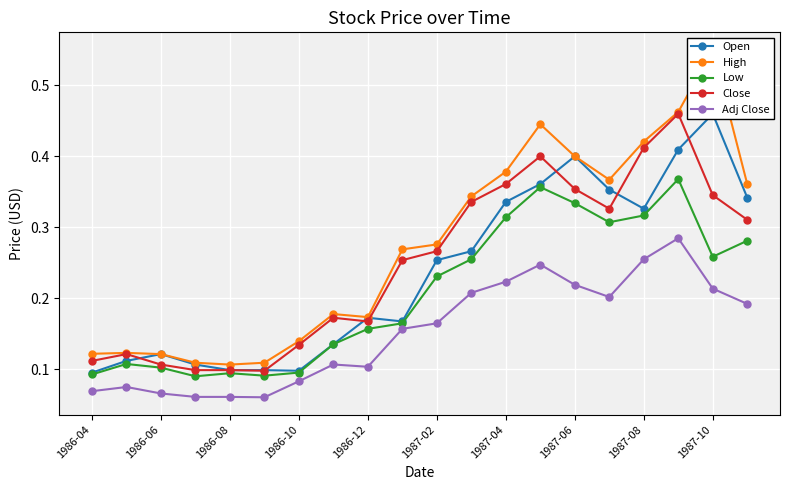

Which series has the largest total across all categories?

High